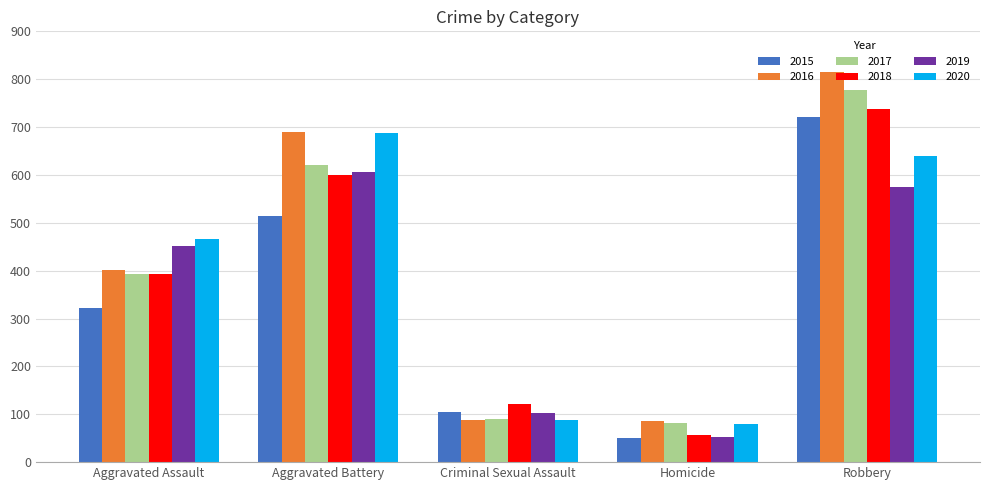

Are the bars grouped side by side (vs. stacked)?

Yes